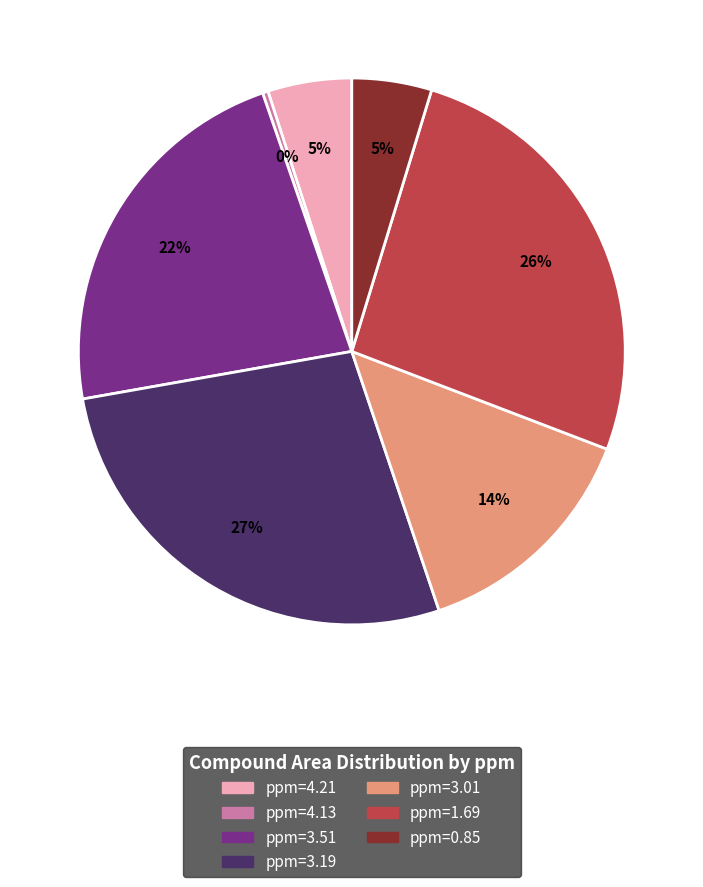

Is there any slice that represents more than half of the pie?

No